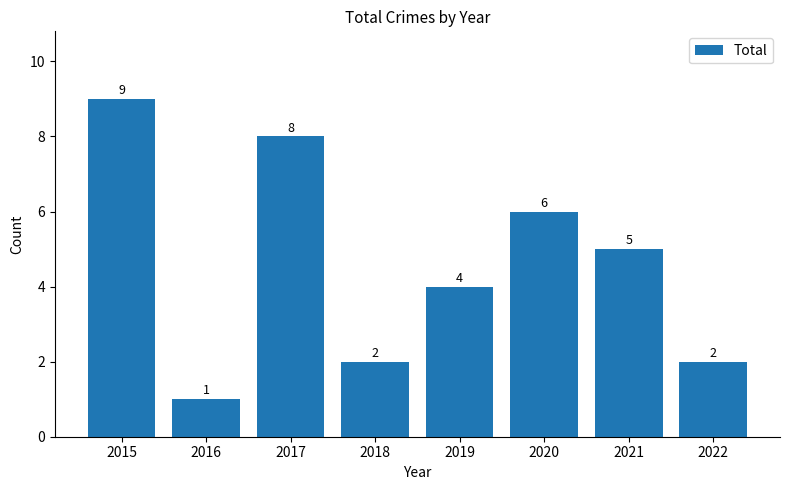

The chart shows a value of 12 at 2015. True or false?

False